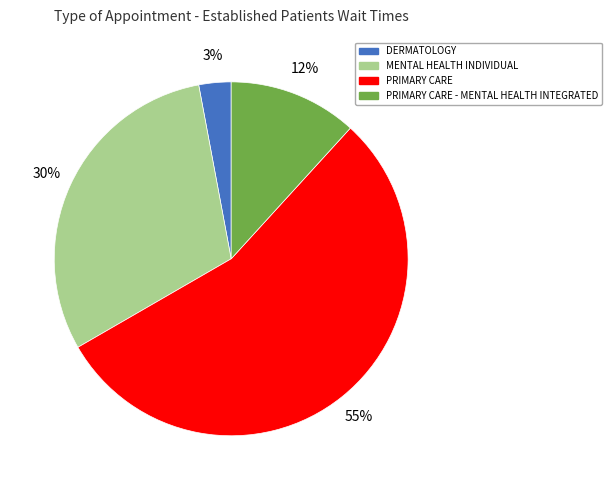

What is the ratio of the value at PRIMARY CARE - MENTAL HEALTH INTEGRATED to the value at DERMATOLOGY?

4.0